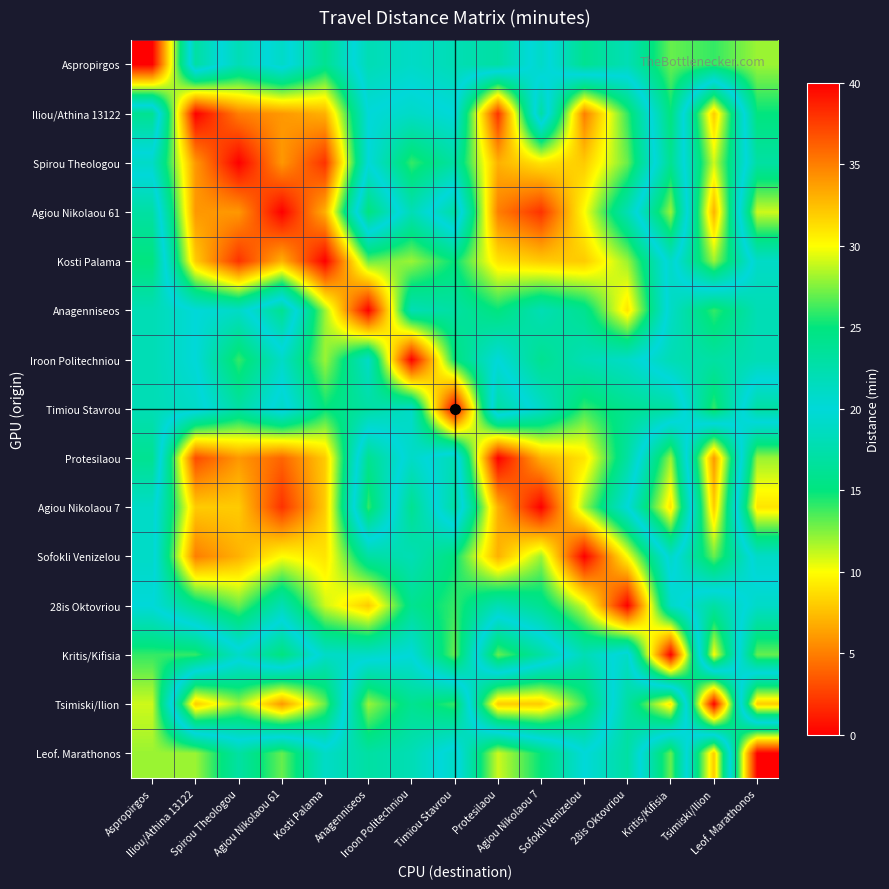

At which category is the sum across all series the highest?

Leof. Marathonos